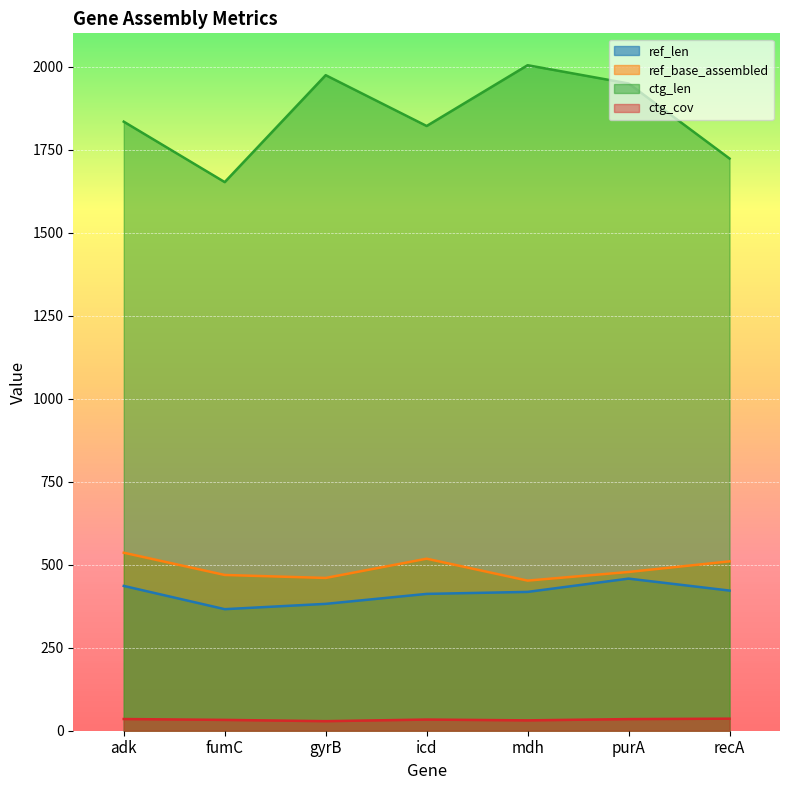

What is the approximate value of ref_len at gyrB?

382.0